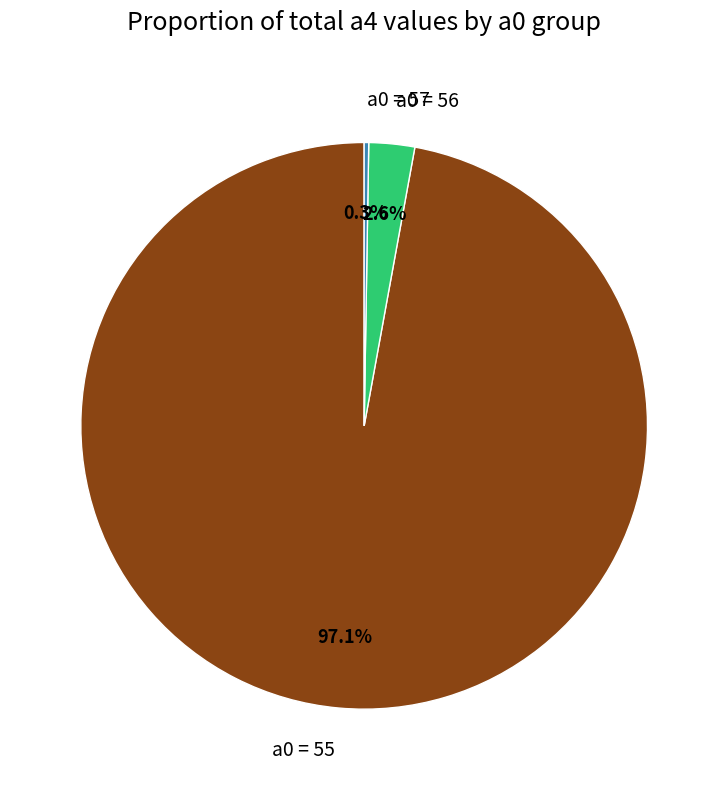

Between a0 = 55 and a0 = 56, which is larger?

a0 = 55